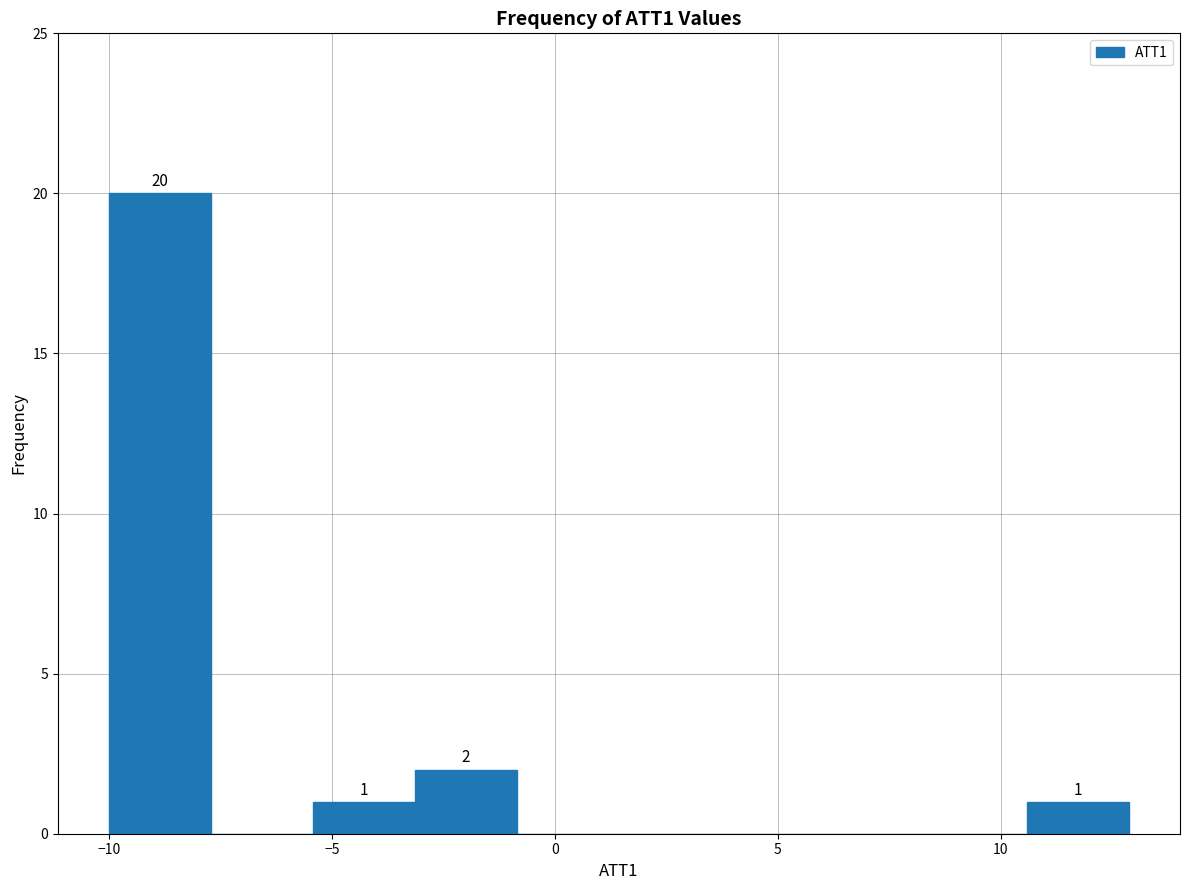

Which range on the x-axis has the tallest bar?

-10.0 to -7.5